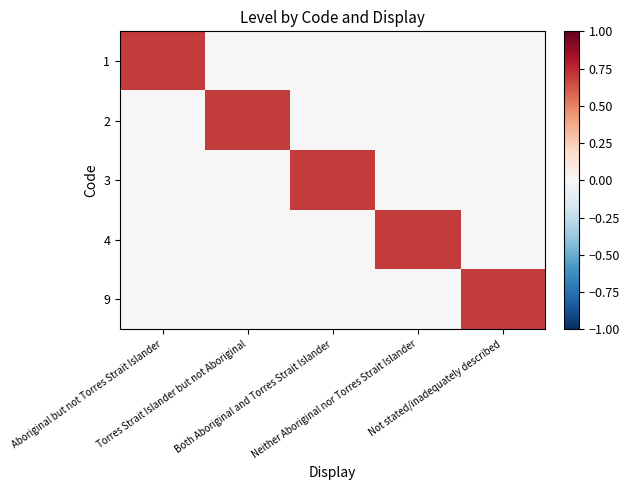

Count the number of data series in this chart.

5